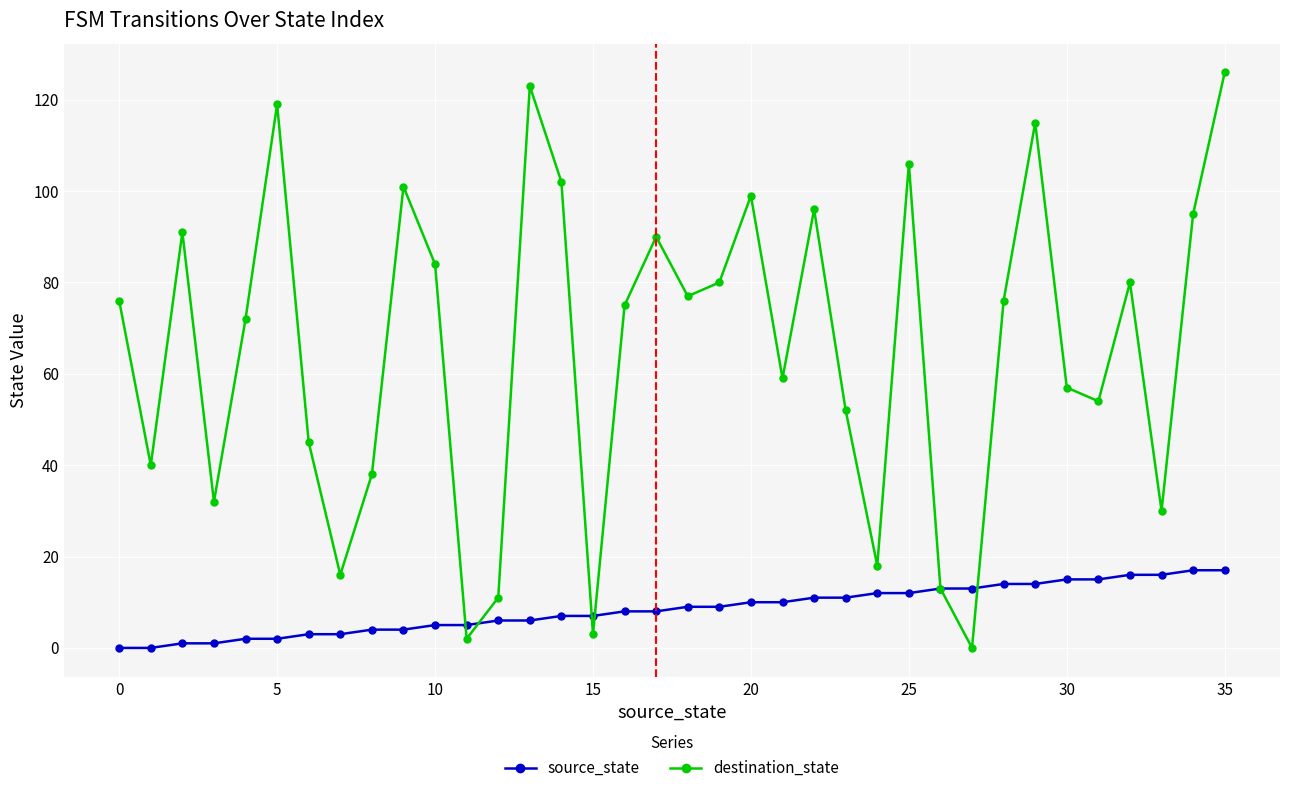

Which series has the largest range (max minus min)?

destination_state